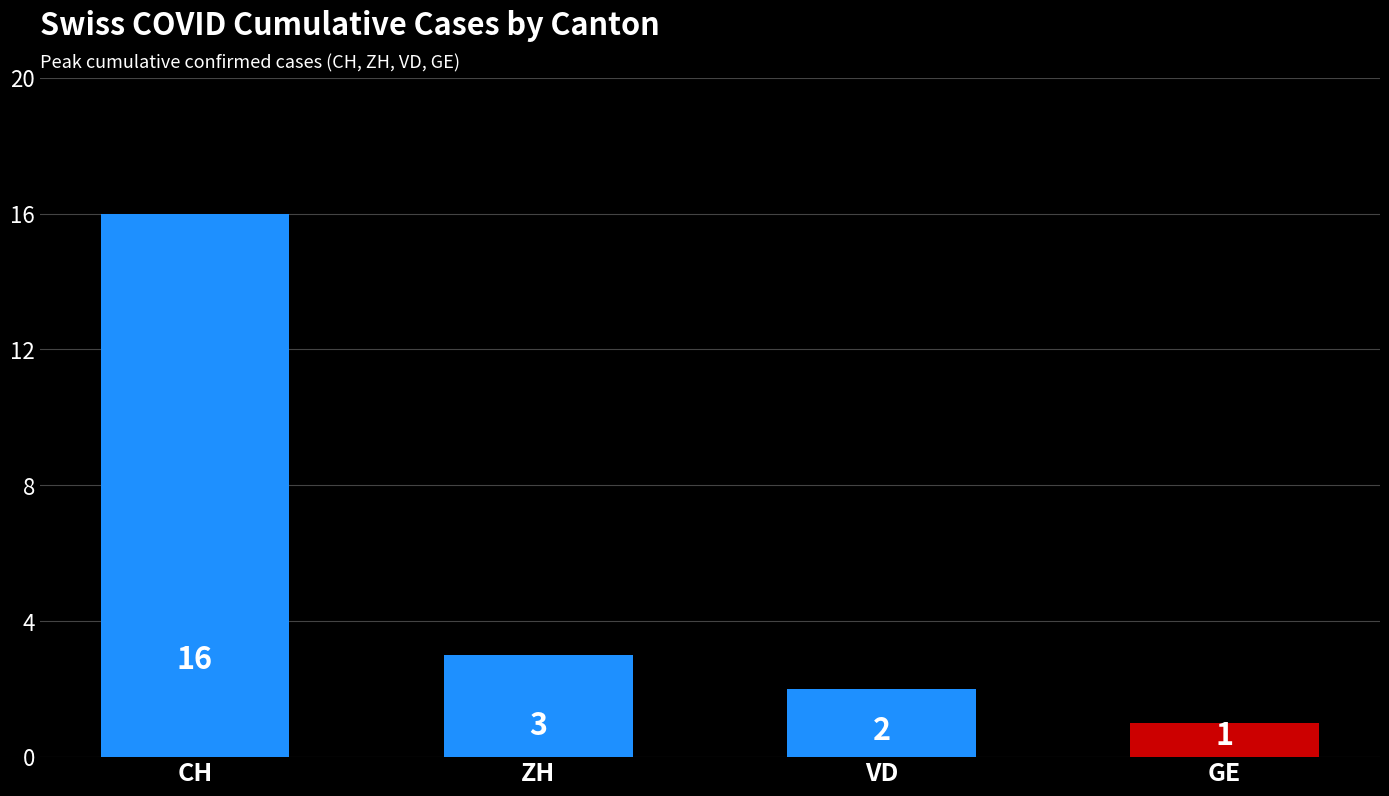

Reading right to left, transcribe all the data shown in this chart.

GE=1	VD=2	ZH=3	CH=16